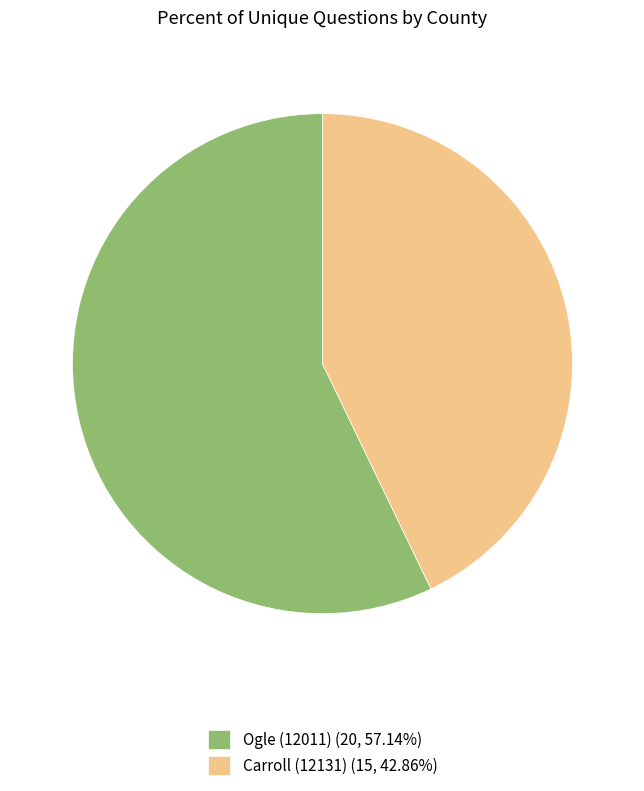

Do Carroll (12131) (15, 42.86%) and Ogle (12011) (20, 57.14%) together represent more than half of the pie?

Yes